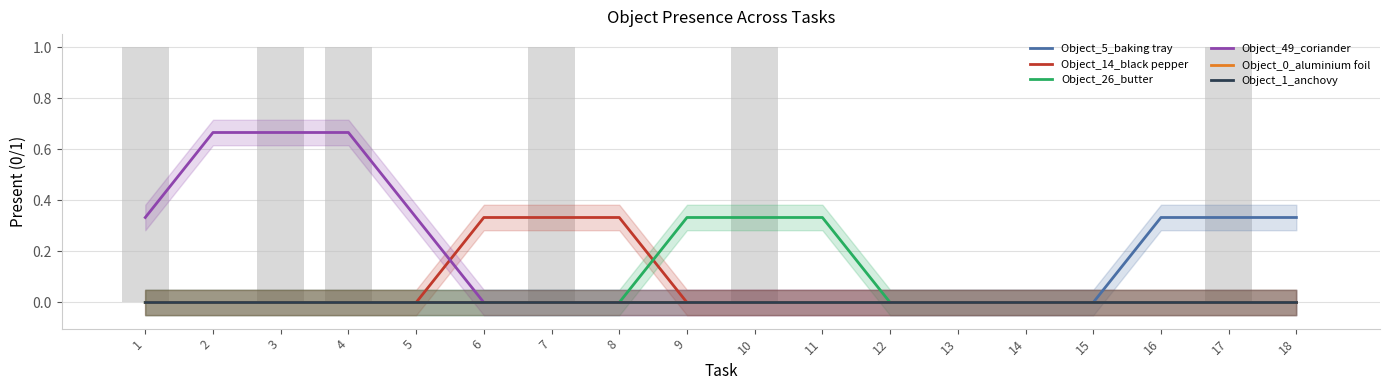

Between 5 and 16, which series saw the biggest shift?

Object_5_baking tray